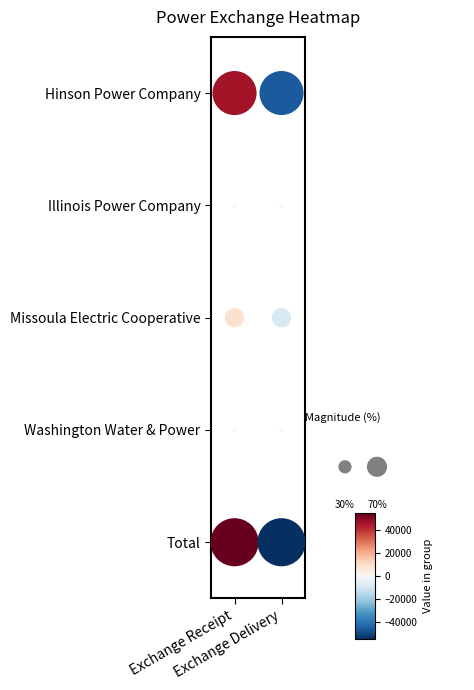

At which label is Hinson Power Company closest to 0?

Exchange Receipt